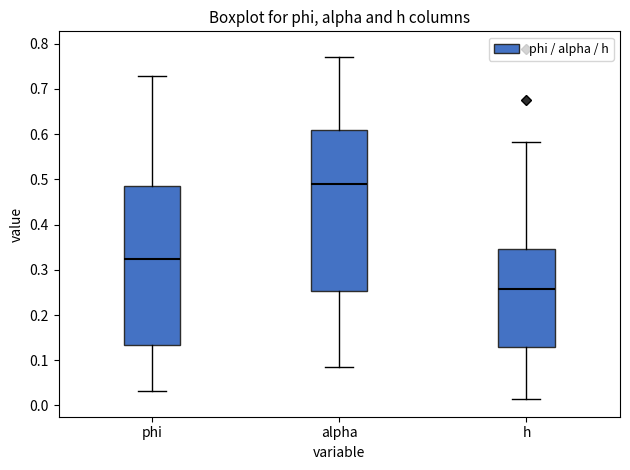

Which box has the highest median line?

alpha